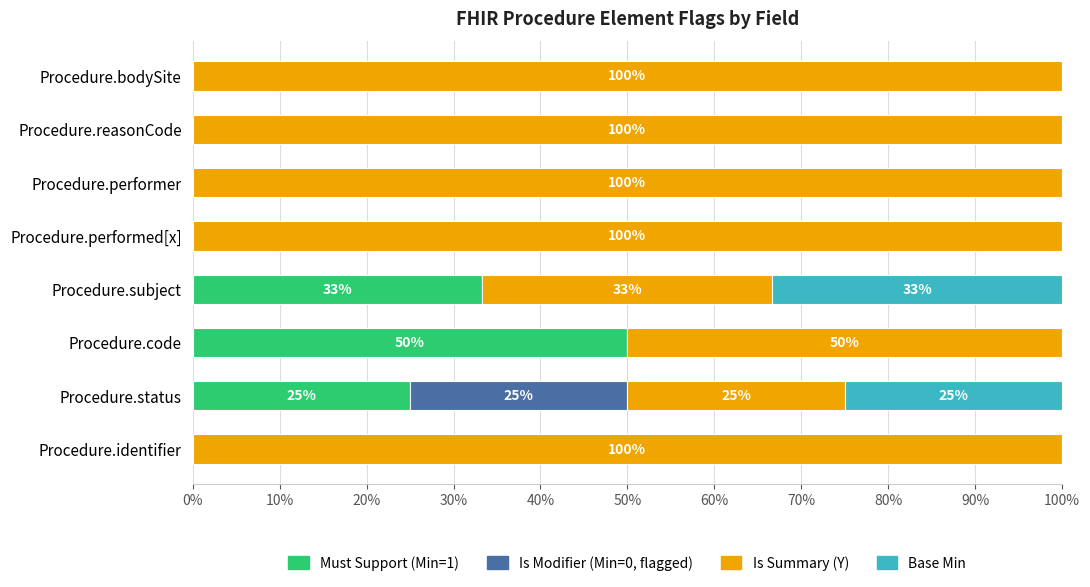

What is the total value across all series at Procedure.performer?

100.0